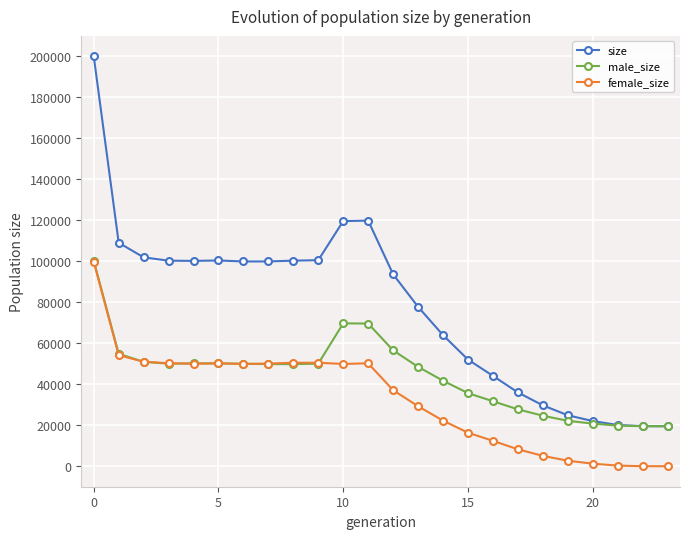

What is the minimum value for size?

19500